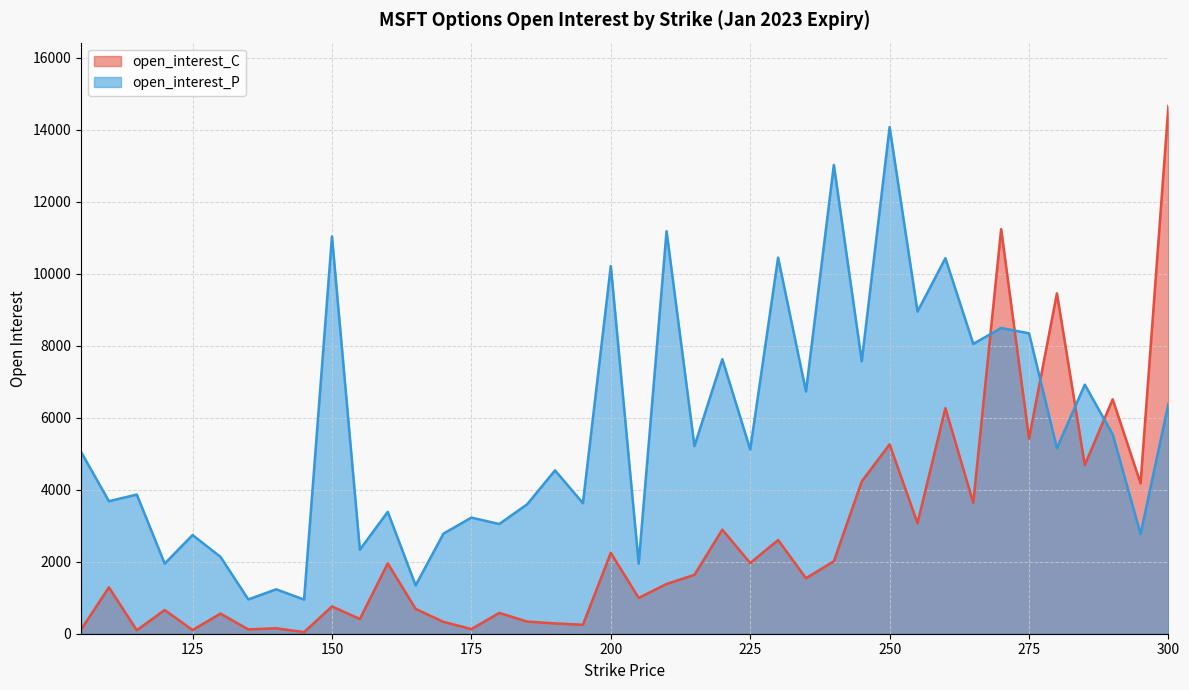

True or false: open_interest_C and open_interest_P intersect in this chart.

True